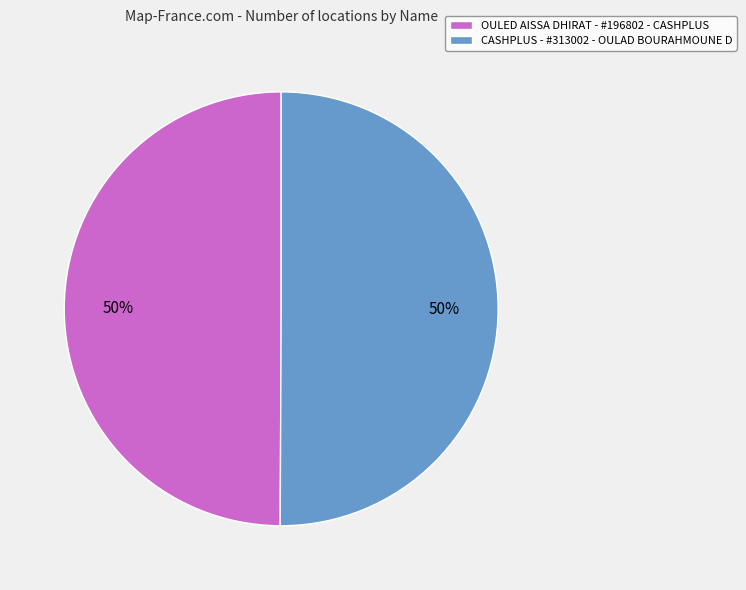

How many segments does this pie chart have?

2